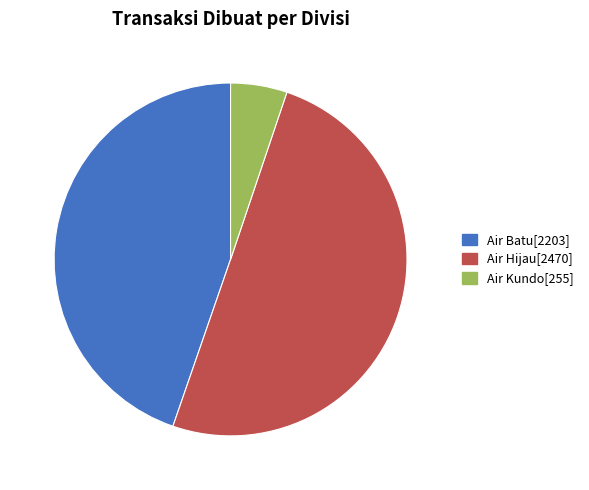

Which slice is the largest?

Air Hijau